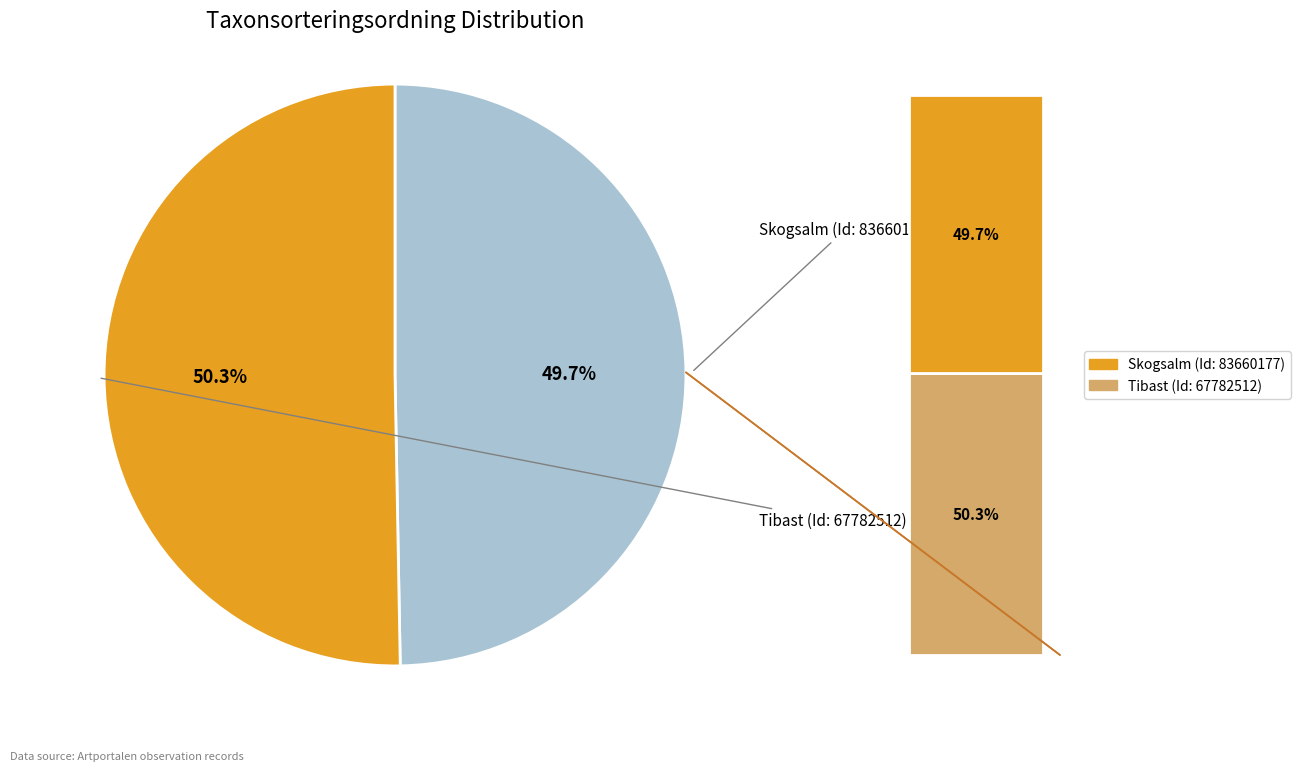

Count the number of slices in the pie.

2